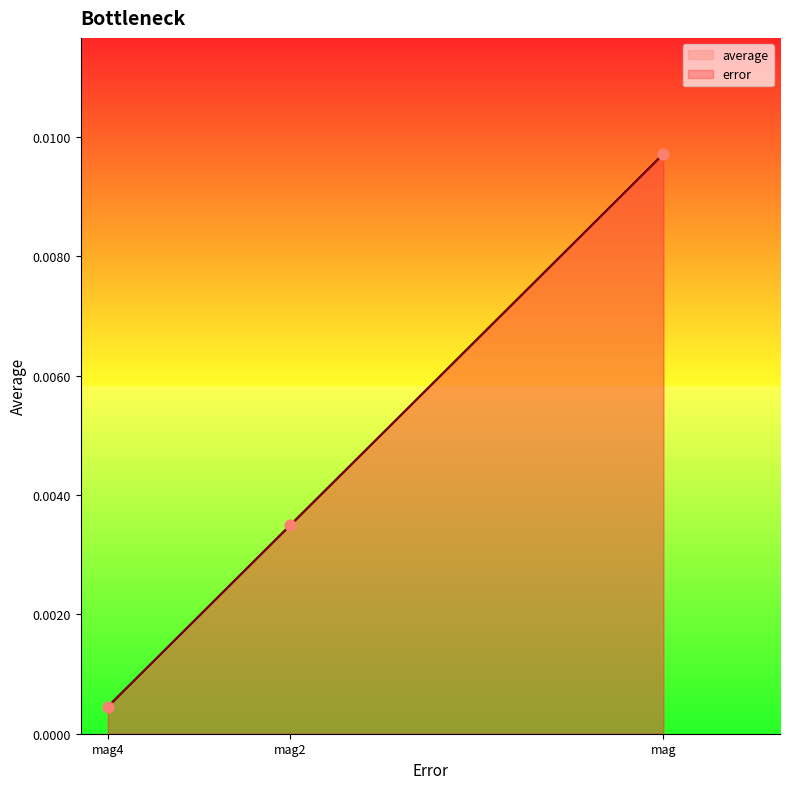

Which series reaches the minimum Y coordinate?

average